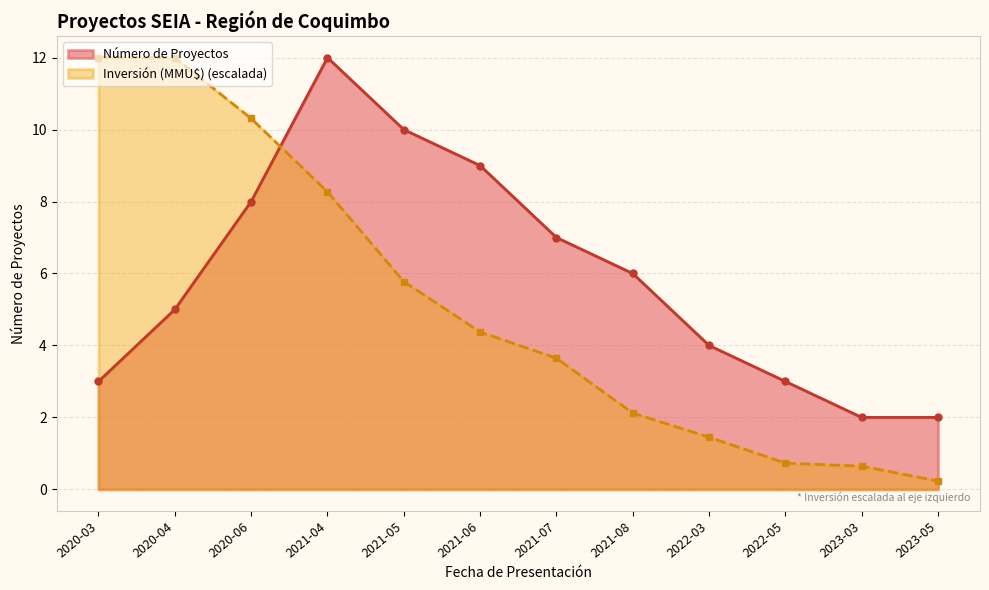

Which series has the largest total across all categories?

Número de Proyectos